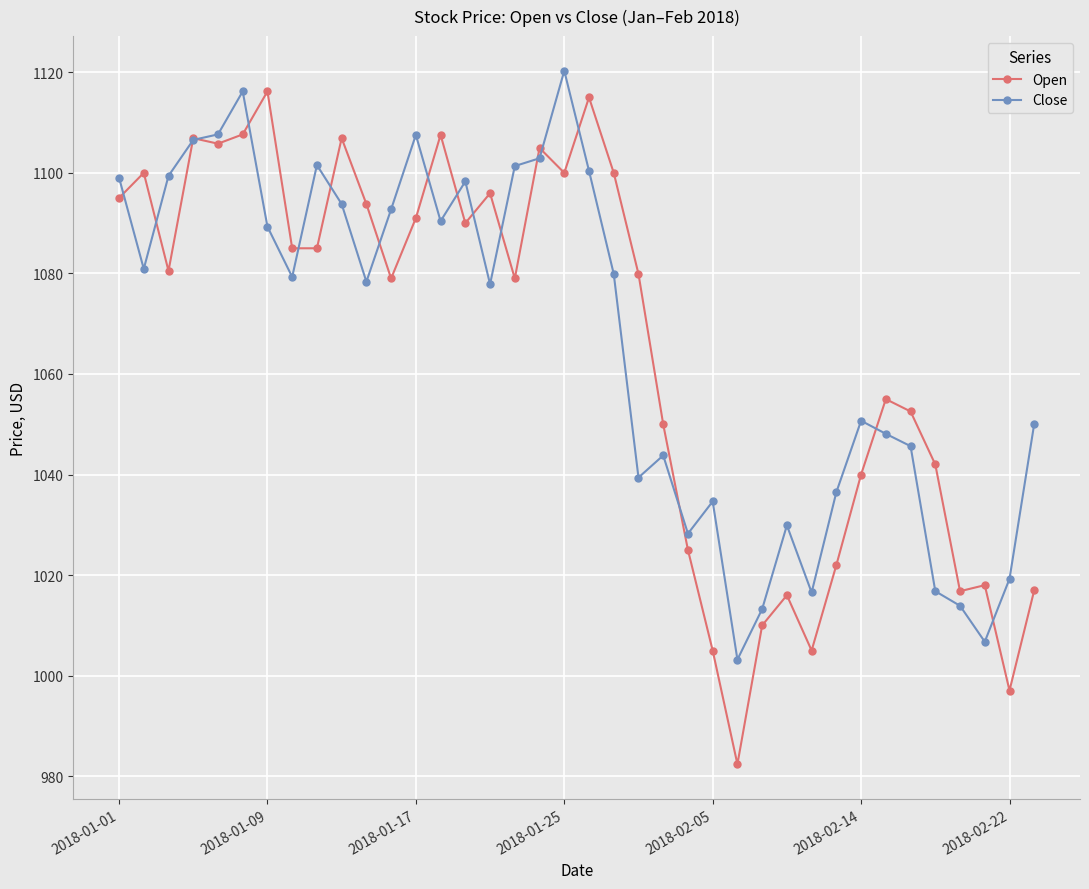

True or false: Close has more than 0 interior local peaks.

True